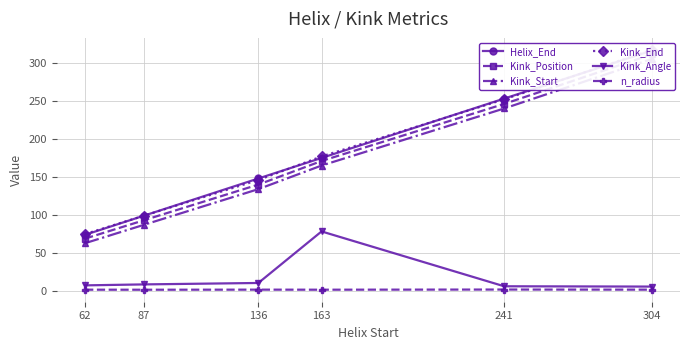

True or false: Kink_Angle has a value of 6.0 at 304.

True